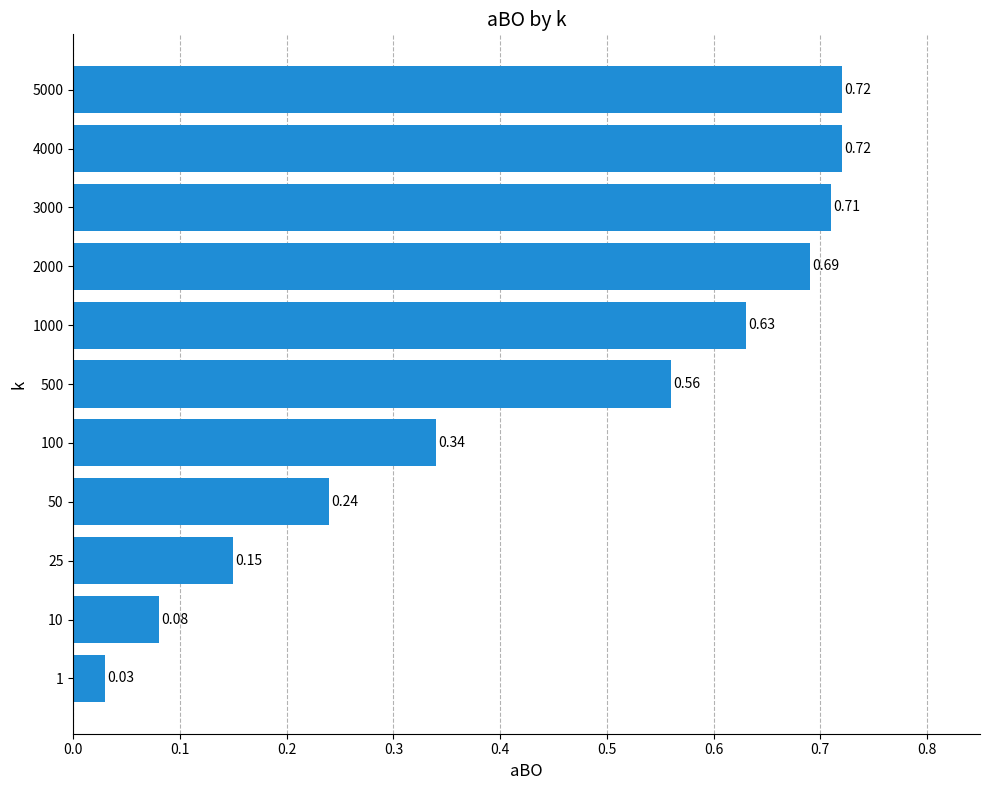

What is the sum of all values?

4.9